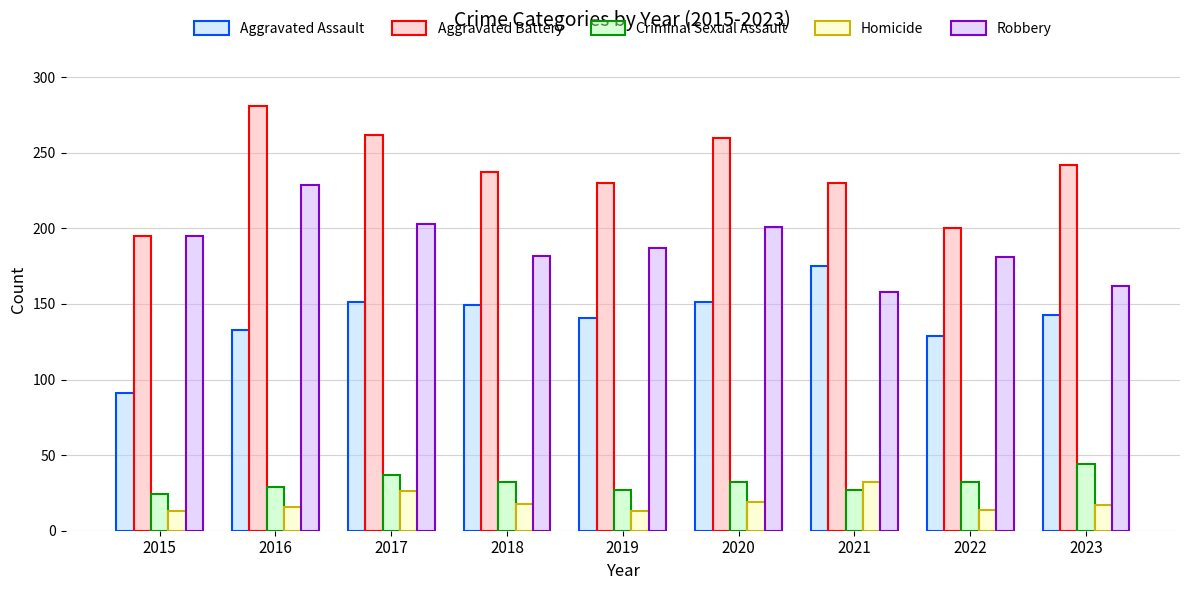

What is the minimum value for Aggravated Assault?

91